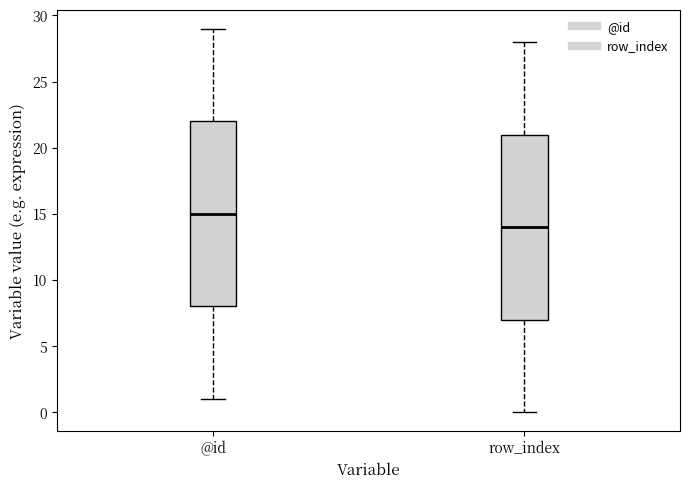

Reading left to right, read every box against the y-axis: the position of its median line, the range the box covers, and the ends of its whiskers. The values are not printed on the chart, so give them approximately, as read against the axis.

@id: median 15, box 8 to 22, whiskers 1 to 29
row_index: median 14, box 7 to 21, whiskers 0 to 28